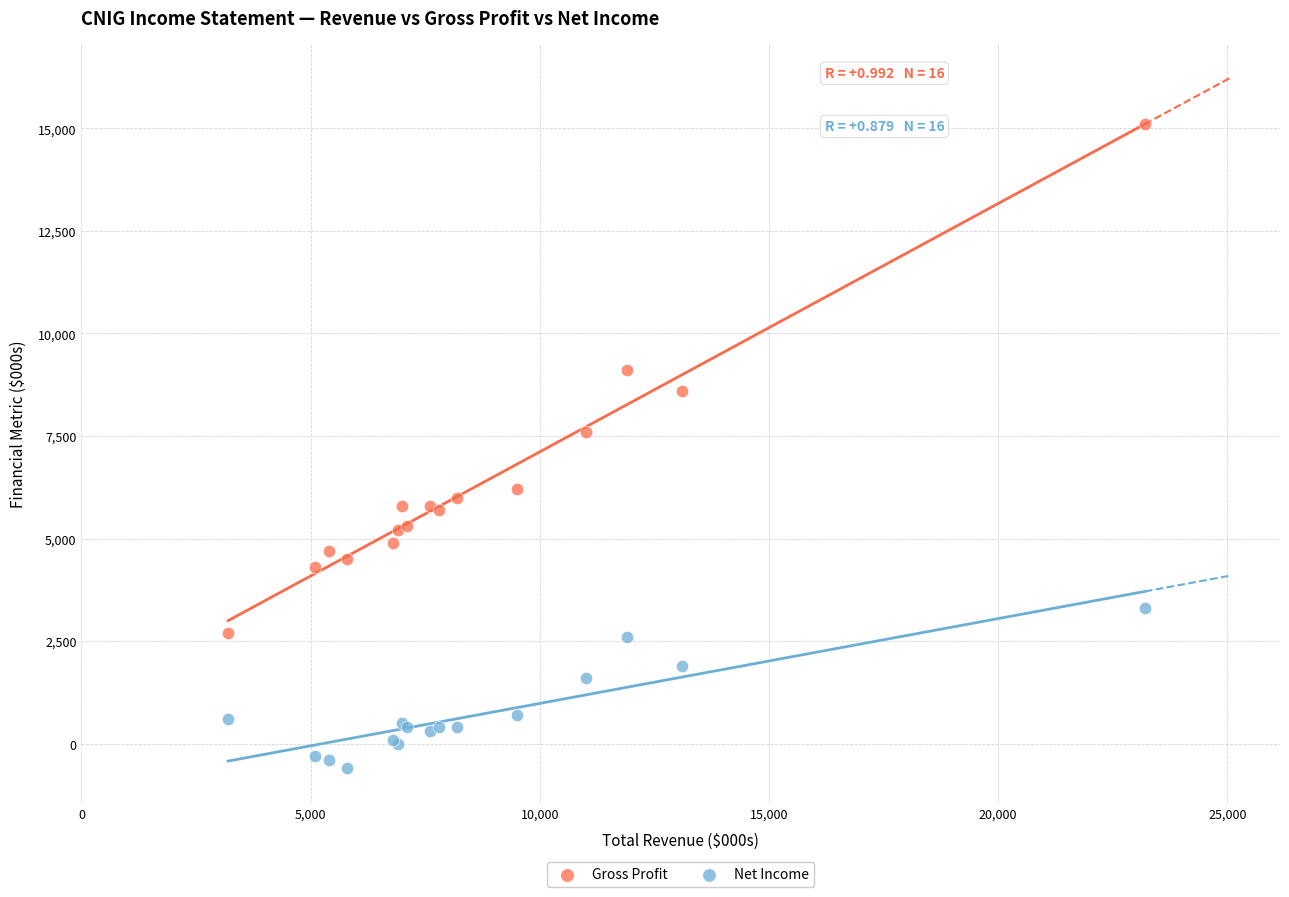

What are all the series names shown in the legend?

Gross Profit, Net Income